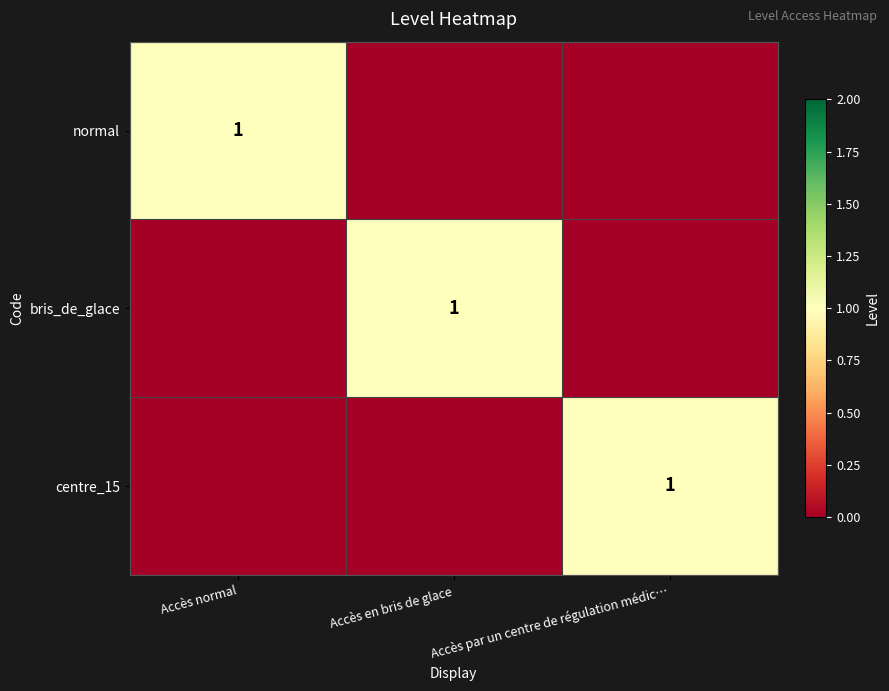

True or false: bris_de_glace has a value of 0 at Accès en bris de glace.

False